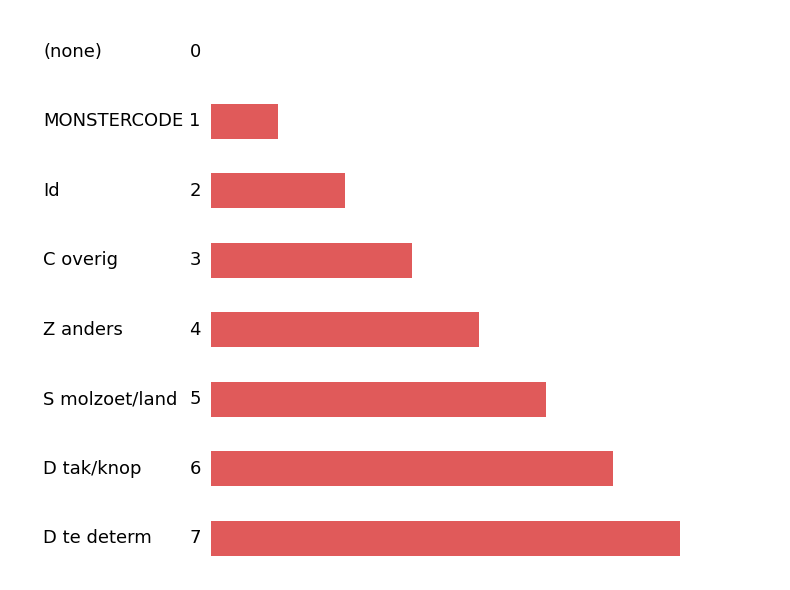

Are the bars horizontal?

Yes